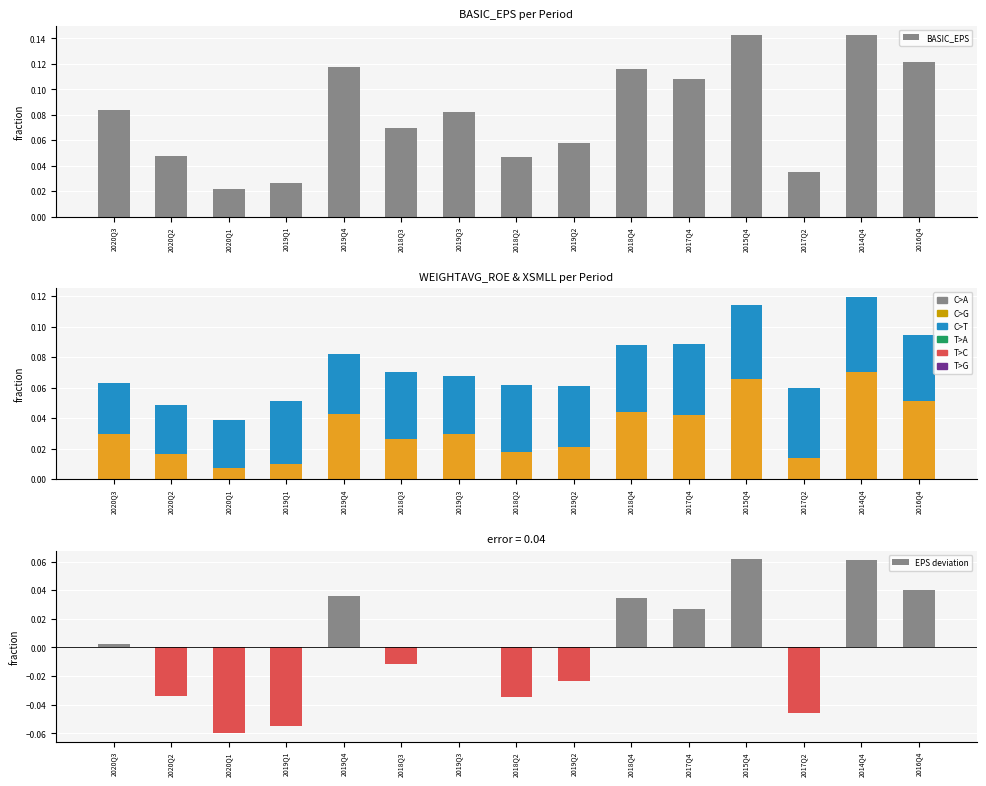

Where is BASIC_EPS nearest to the value 0?

2020Q1